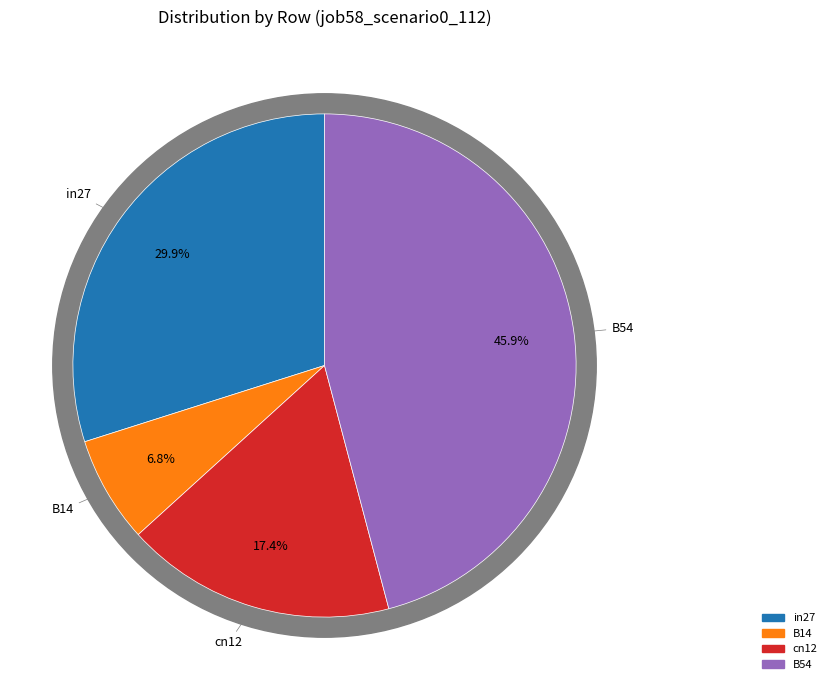

True or false: B11 accounts for 0% of the total.

True